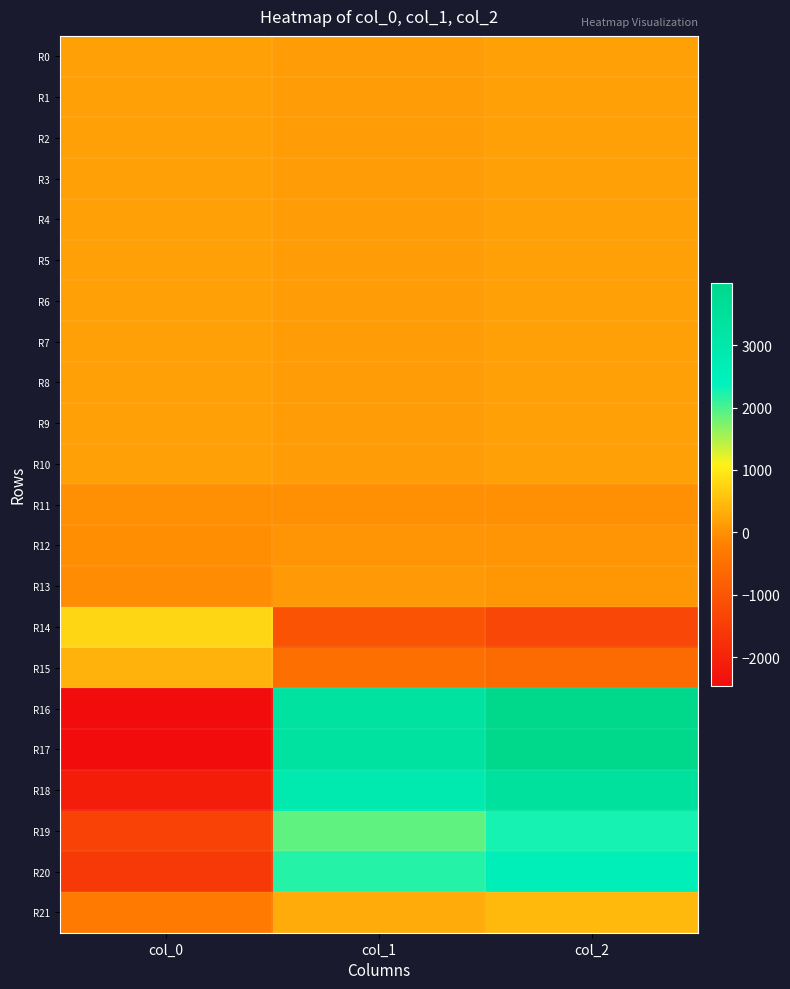

Rank the series at col_0 from lowest to highest value.

R16, R17, R18, R20, R19, R21, R13, R12, R11, R10, R6, R9, R2, R0, R1, R5, R4, R3, R7, R8, R15, R14